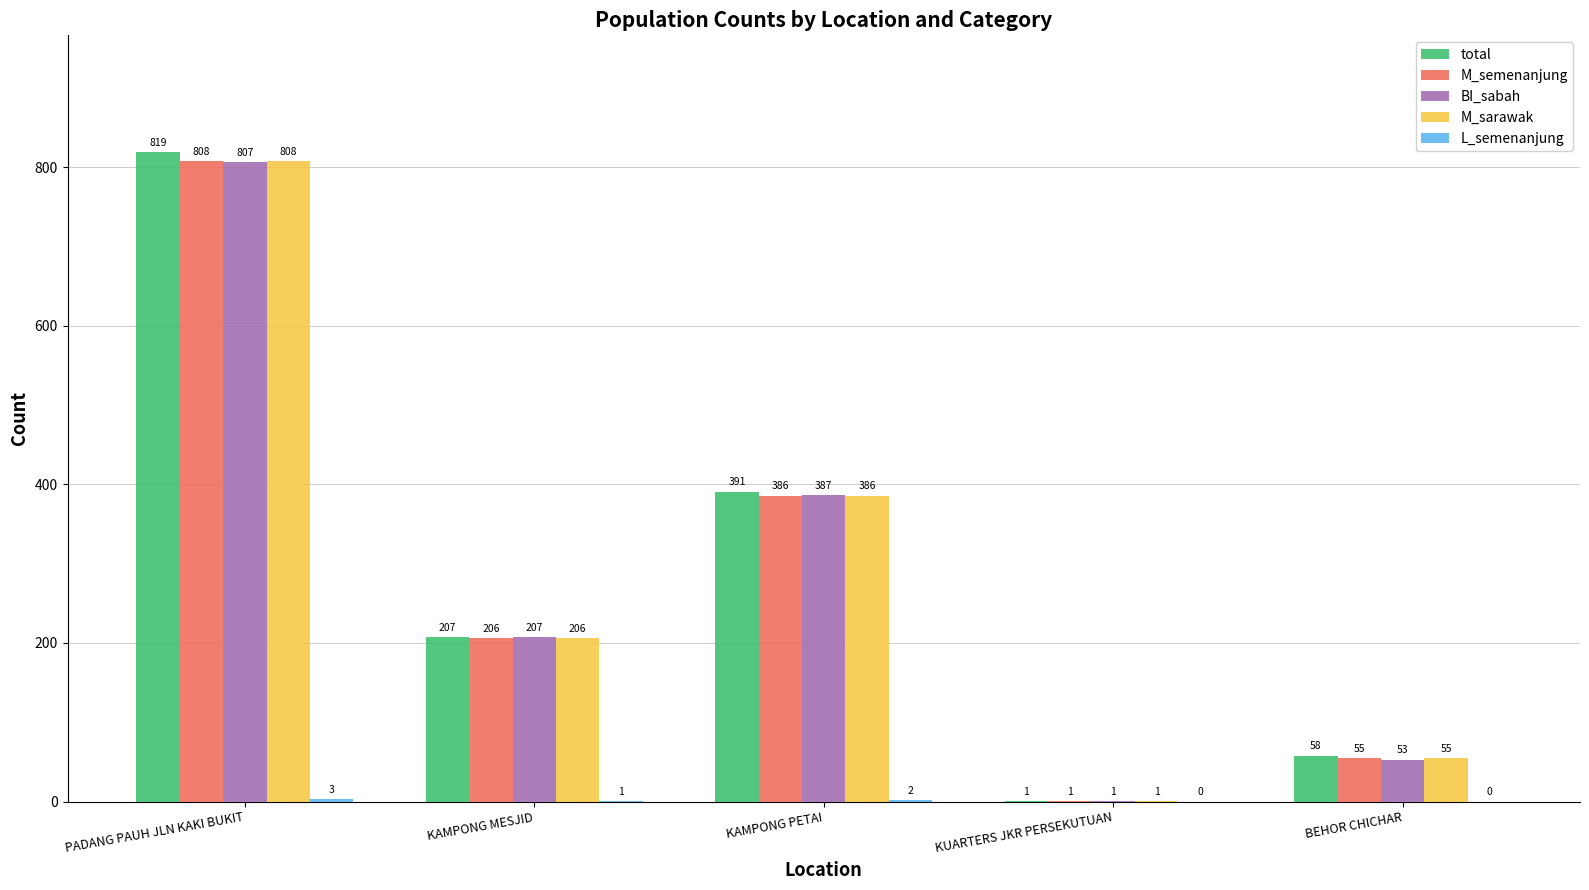

Count the number of data series in this chart.

5